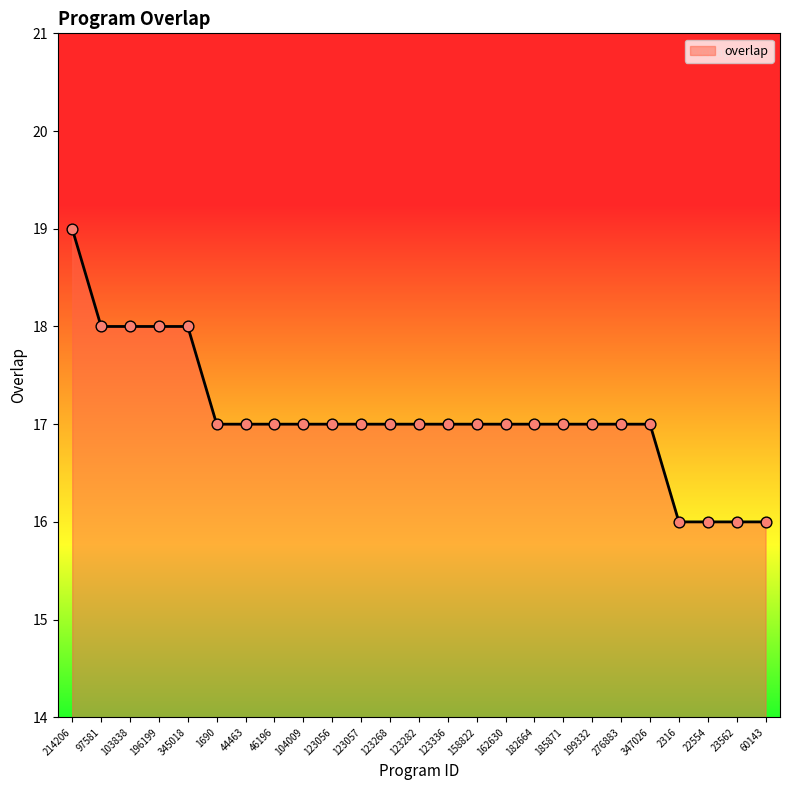

What is the ratio of the value at 185871 to the value at 276883?

1.0